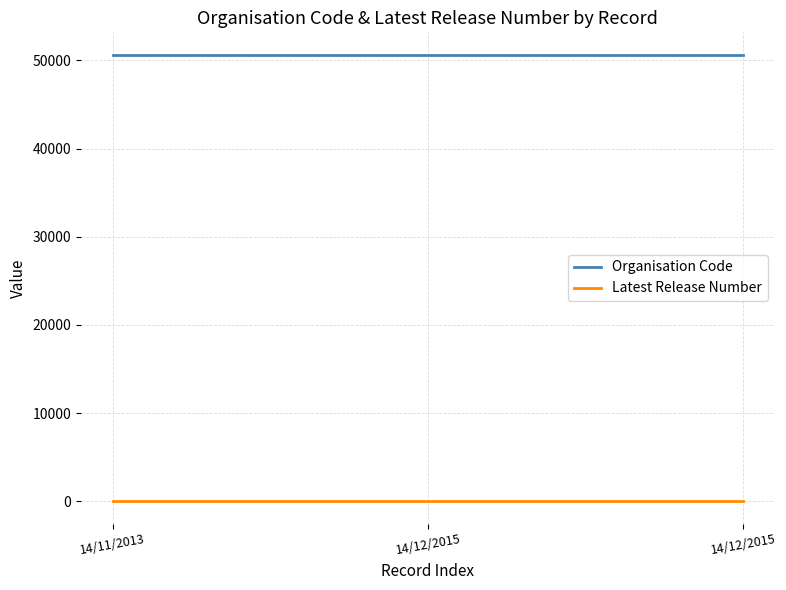

What is the difference between the highest and lowest values at 14/12/2015?

50653